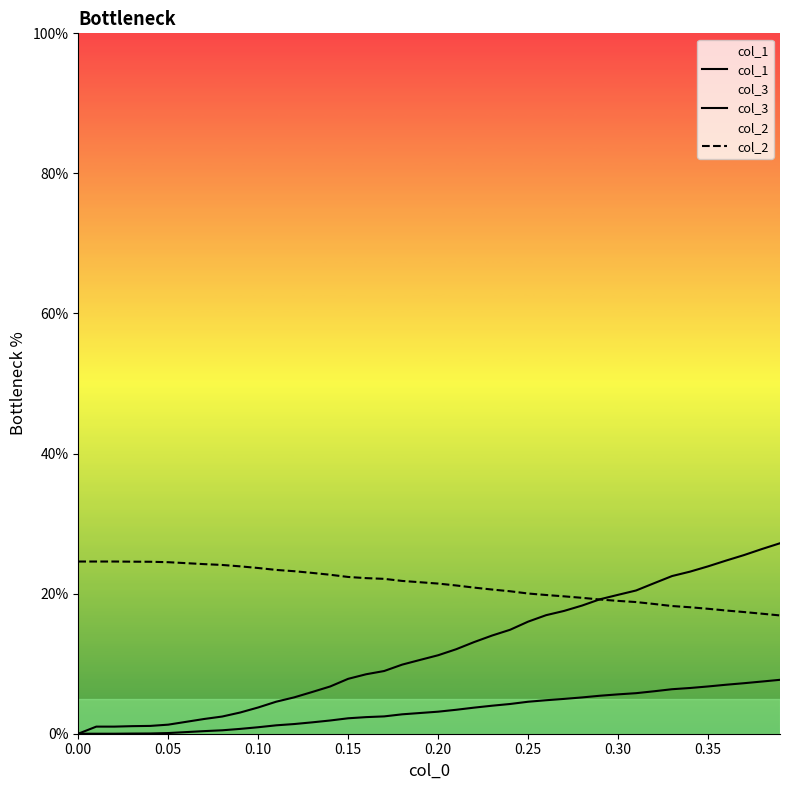

What is the value of the col_2 point at the 27th from the left?

19.8